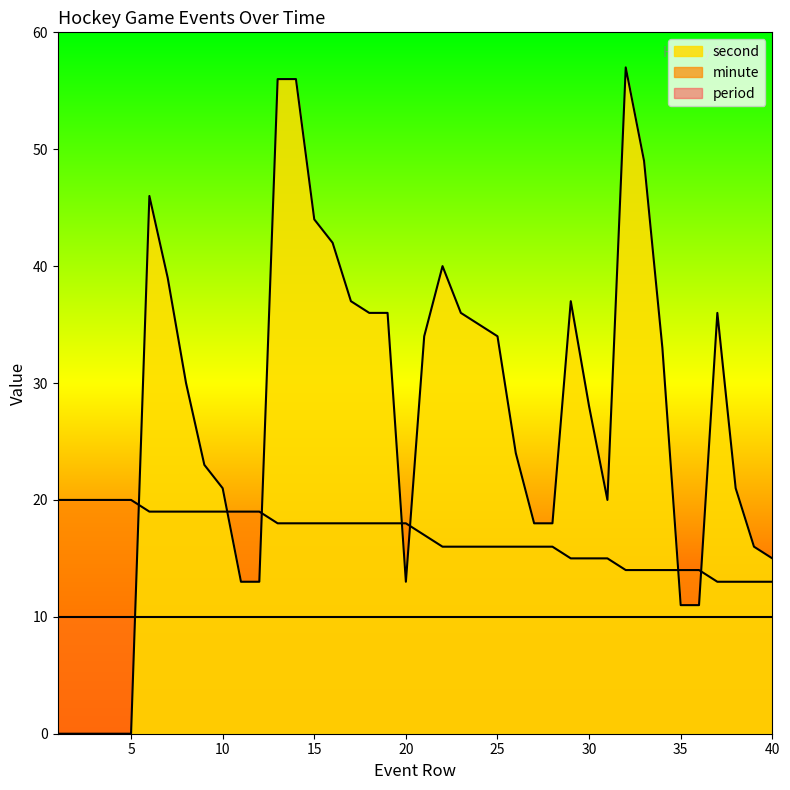

Which series ends up on top after the final intersection of minute and second?

second